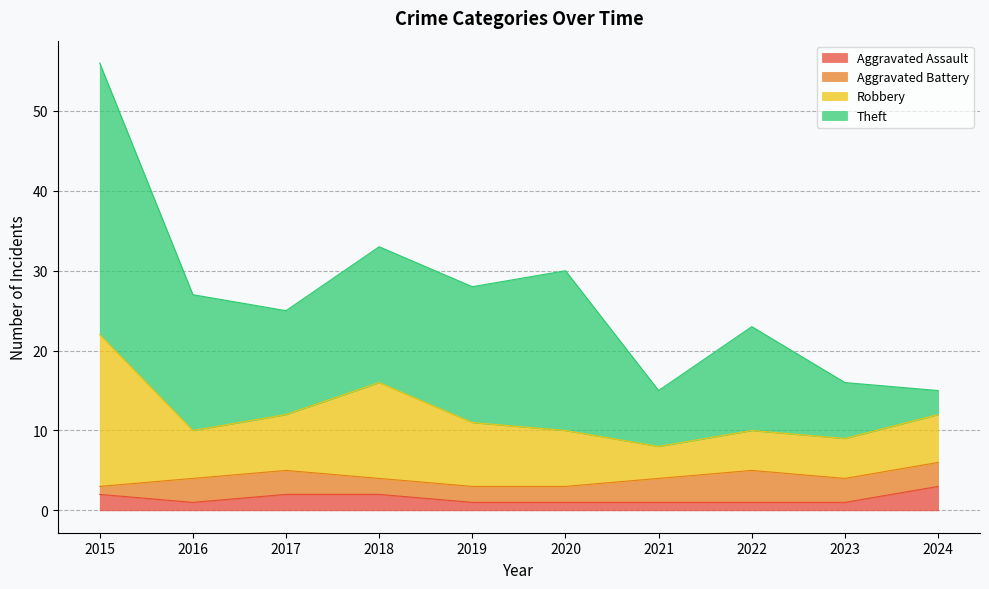

At which category is the sum across all series the highest?

2015